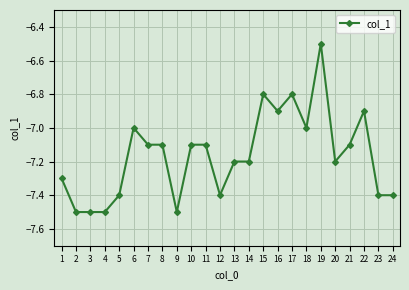

Read the value at 1.

-7.3